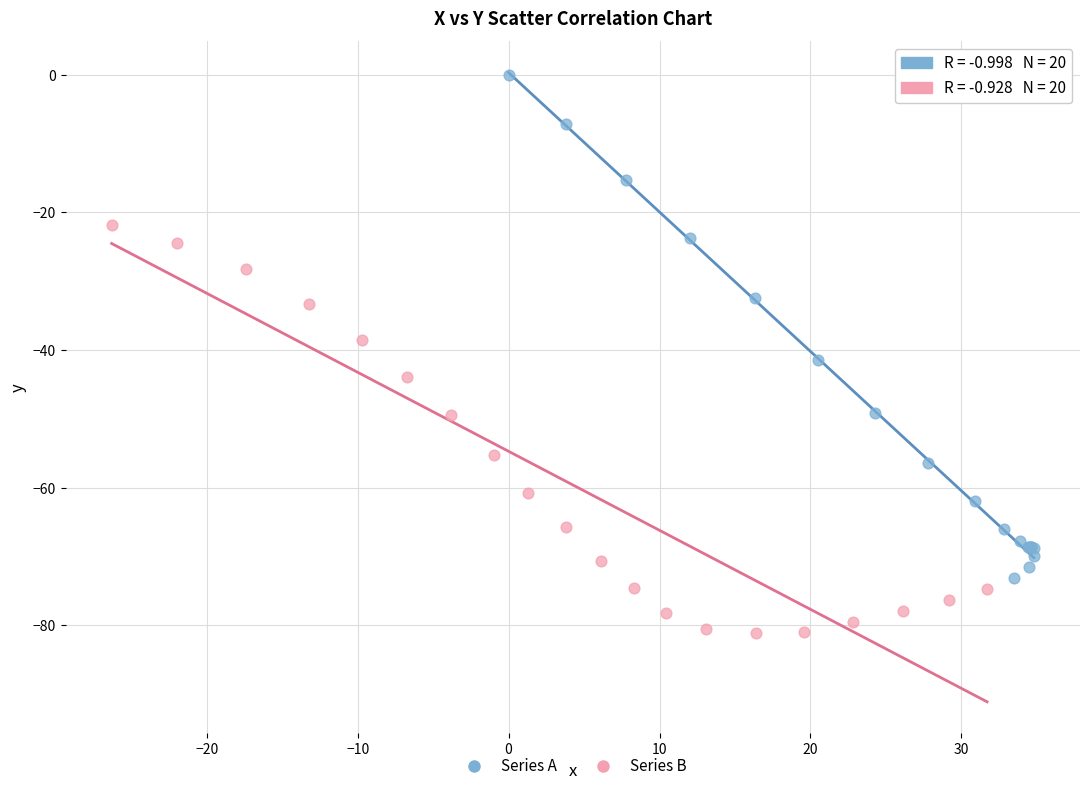

Which series contains the highest Y value?

Series A